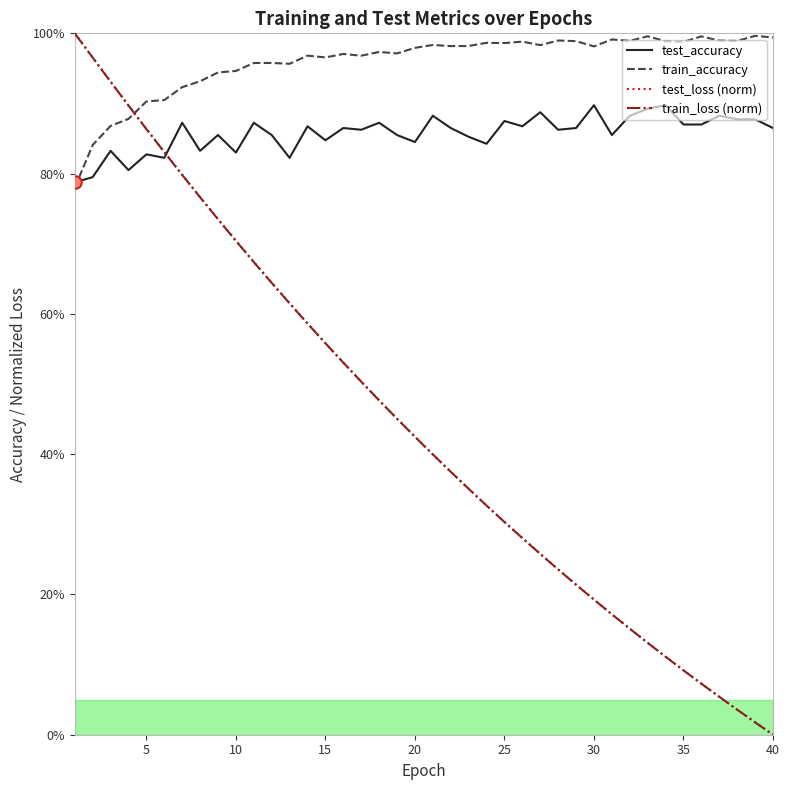

What are all the series names shown in the legend?

test_accuracy, train_accuracy, test_loss (norm), train_loss (norm)